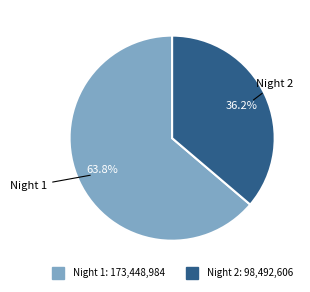

To the nearest percent, what is the difference between the largest and smallest slice percentages?

28%